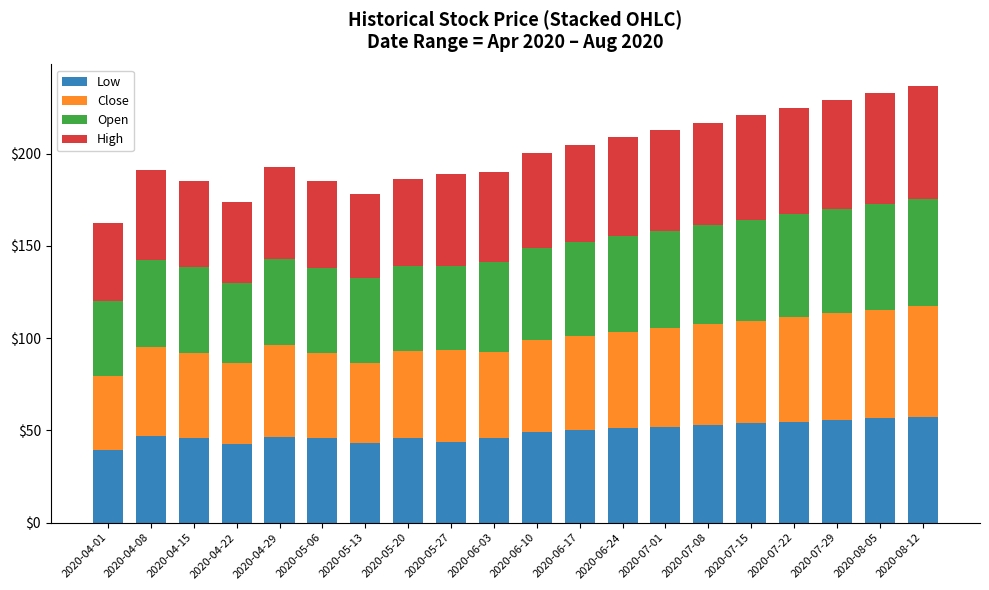

How many bars are there in total?

20